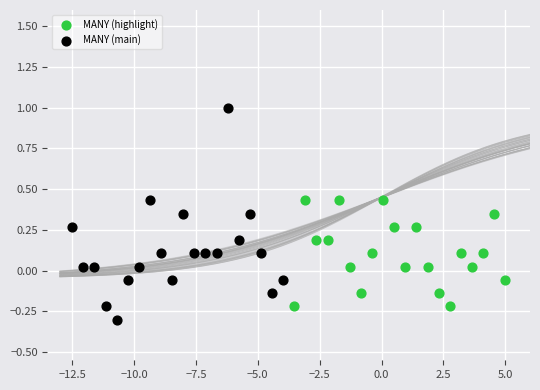

What are all the series names shown in the legend?

MANY (highlight), MANY (main)